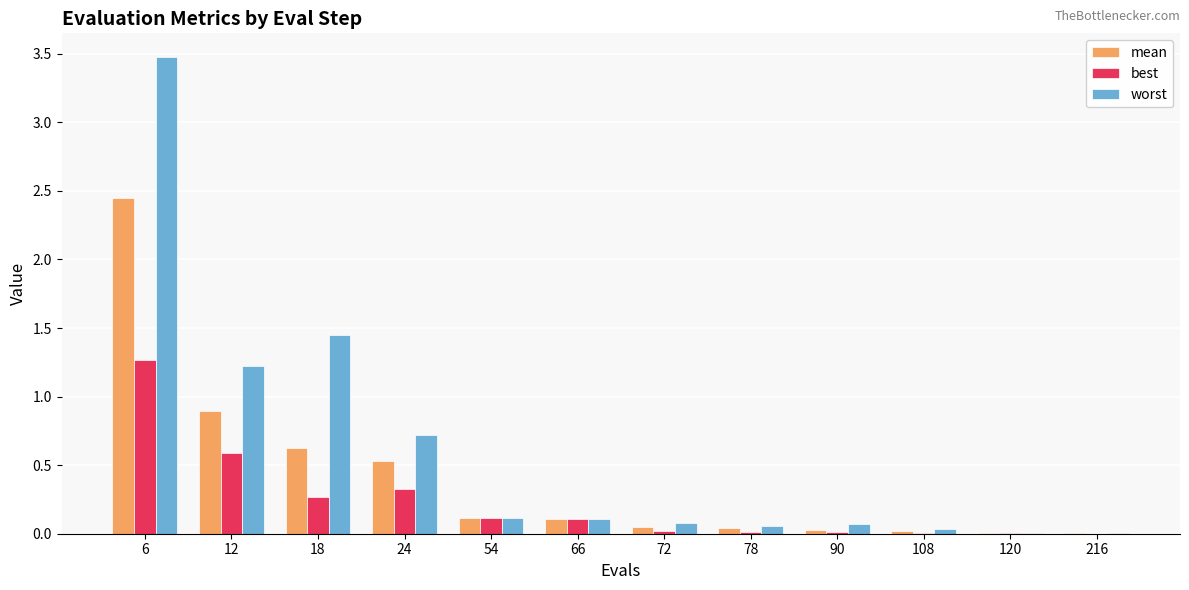

Between 24 and 108, which series saw the biggest shift?

worst